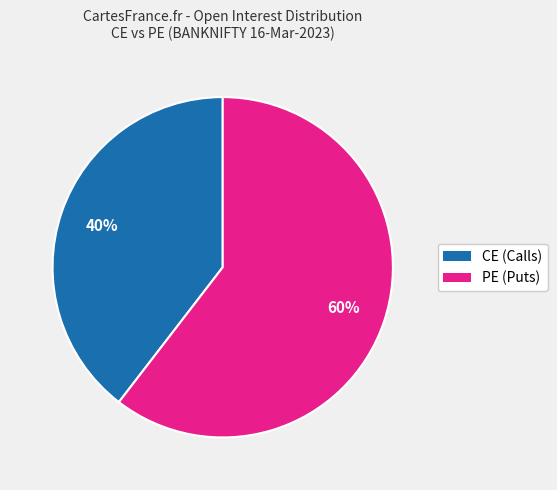

To the nearest percent, what is the average slice percentage?

50%